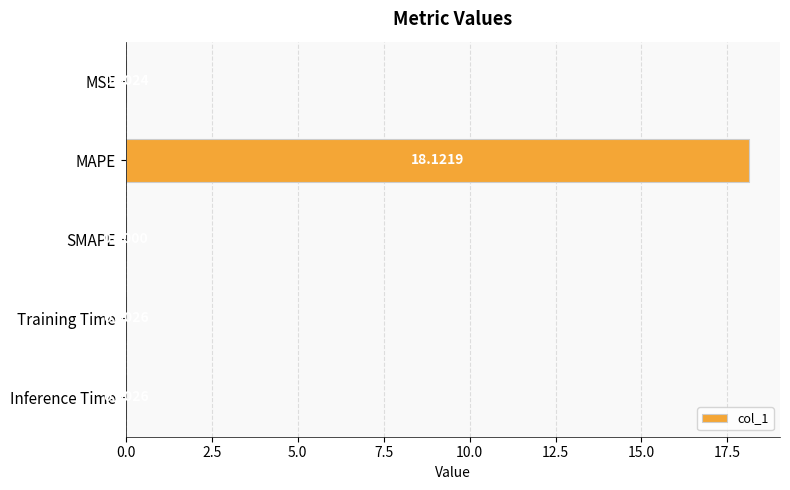

At which category does the chart reach its peak across all series?

MAPE